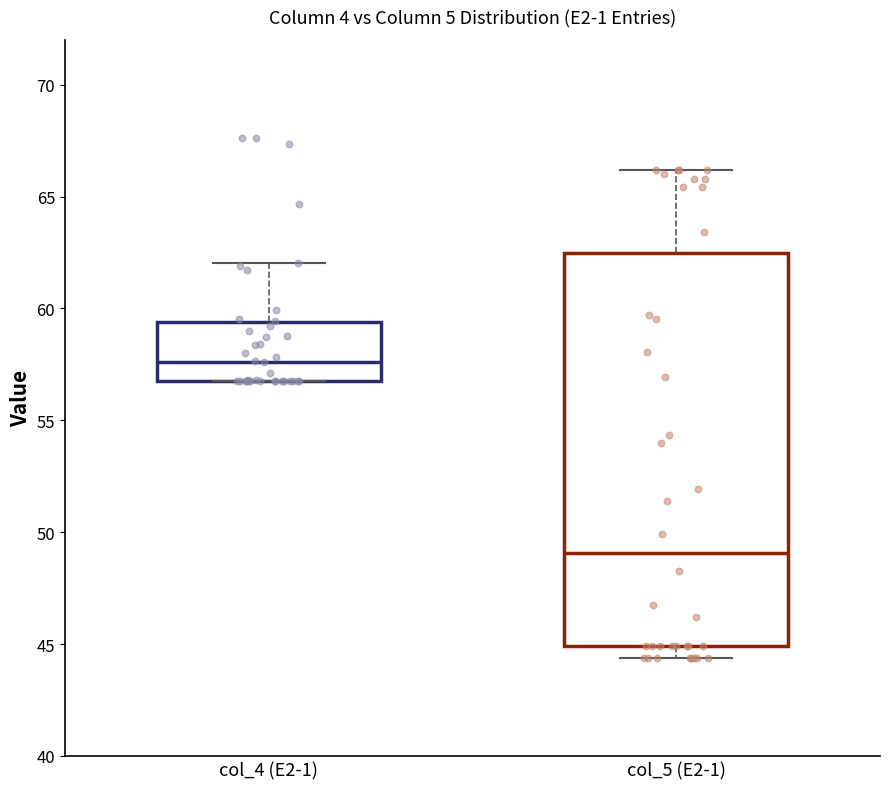

Which box has the lowest median line?

col_5 (E2-1)